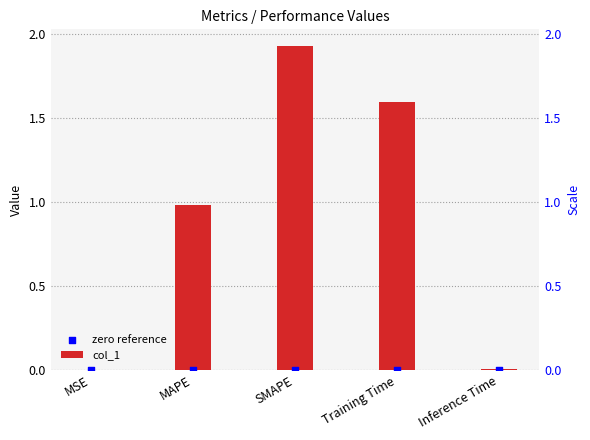

Which series reaches the maximum Y coordinate?

col_1